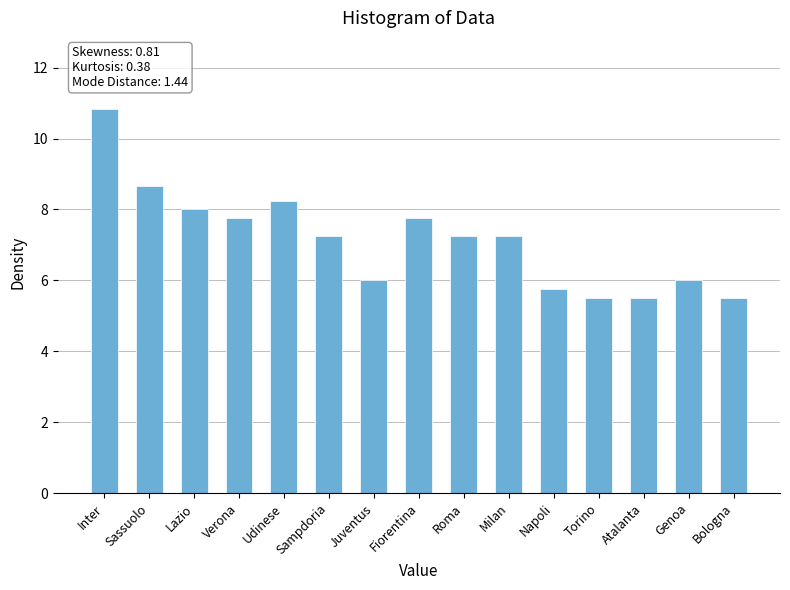

Between Juventus and Torino, which is larger?

Juventus